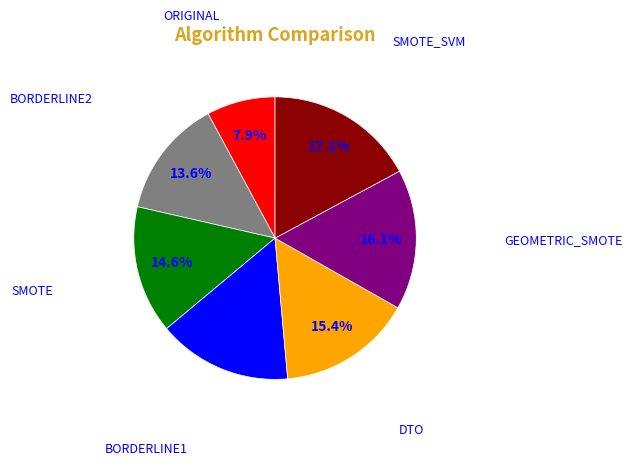

Is there a majority slice in this chart?

No